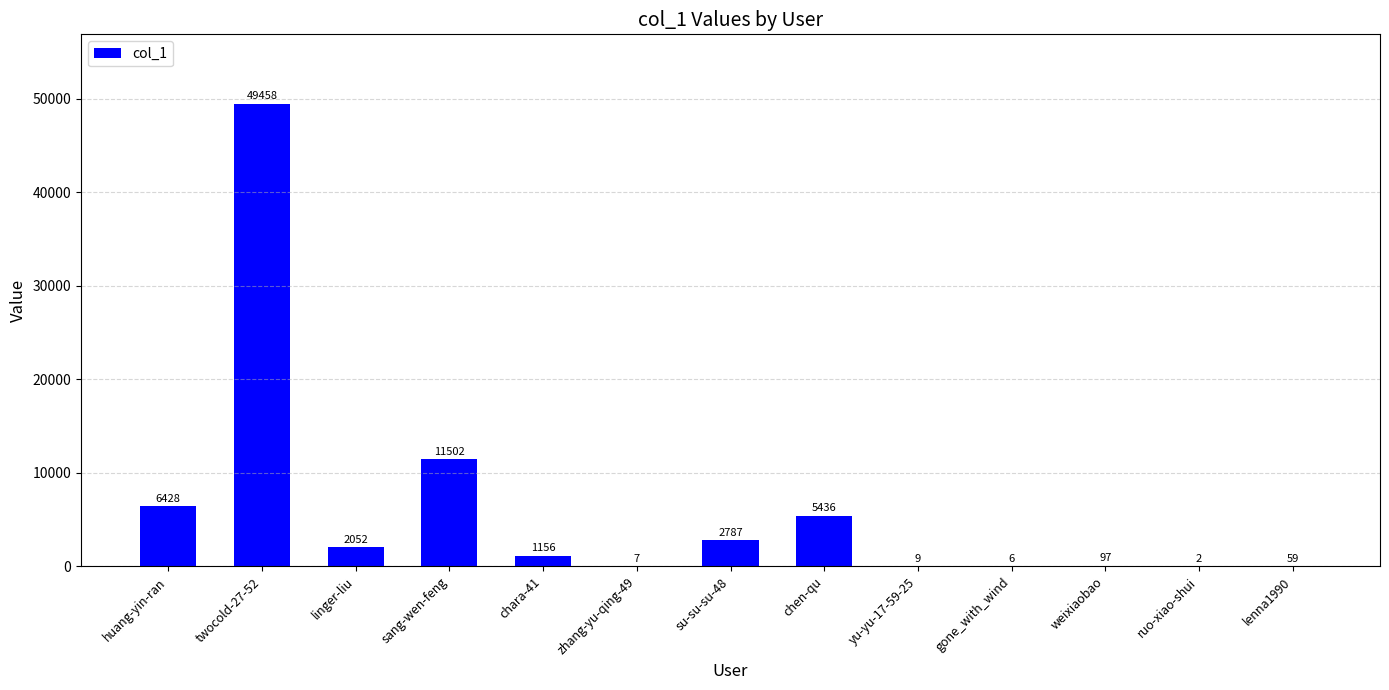

What is the sum of all values?

78999